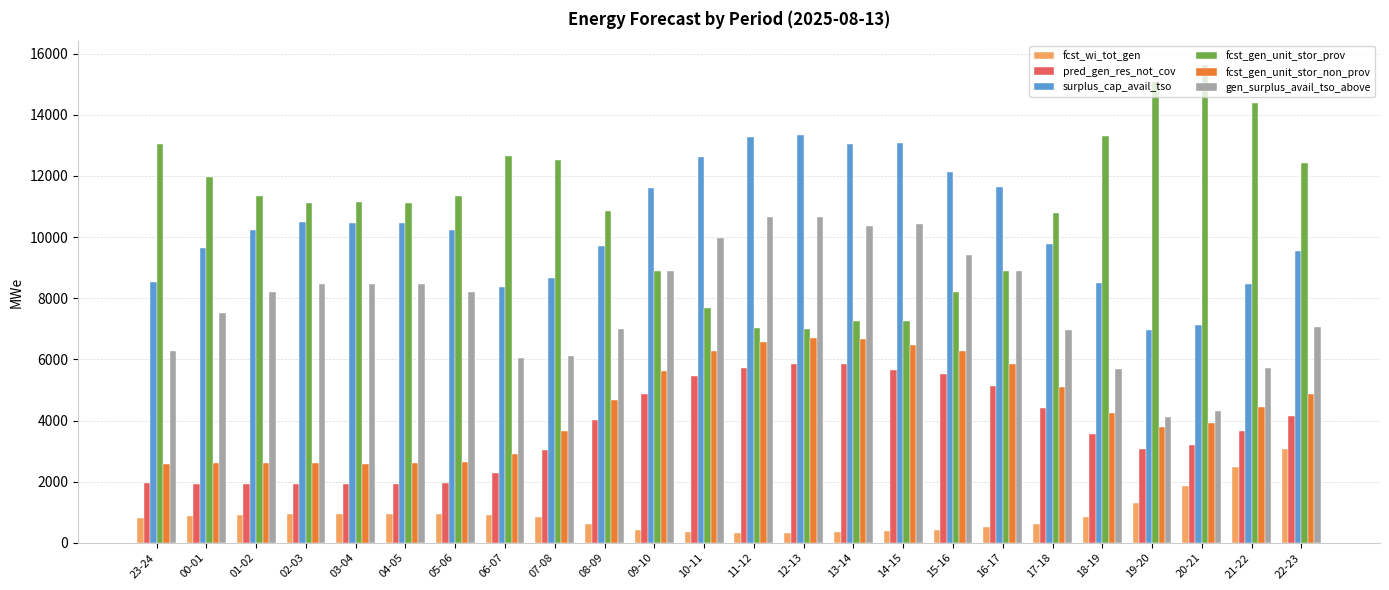

How many series are shown in this chart?

6